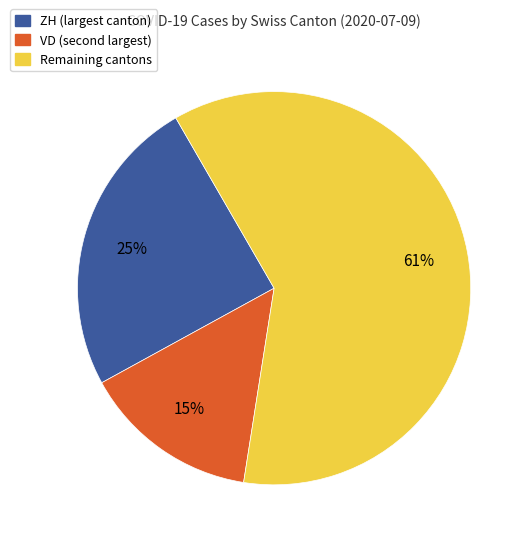

To the nearest percent, what is the average slice percentage?

33%